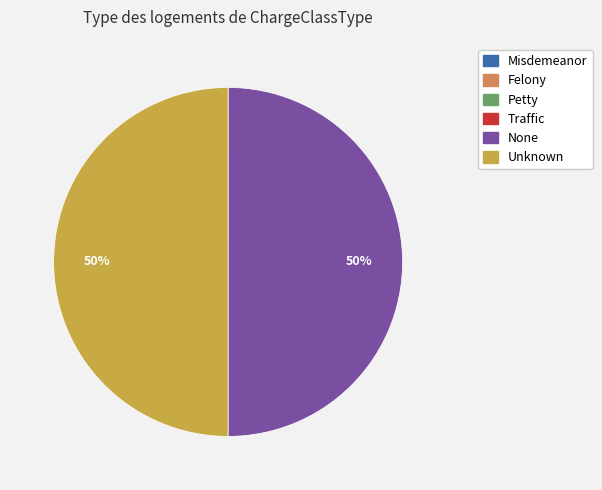

Is it true that None is 50% of the pie?

True